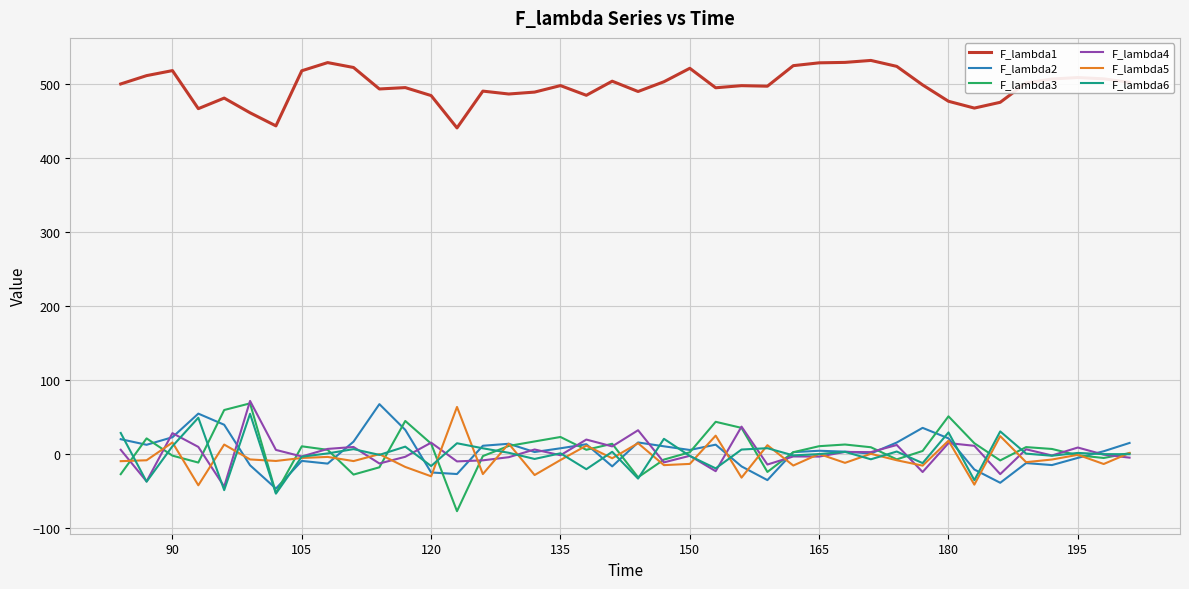

Which series has the largest total across all categories?

F_lambda1